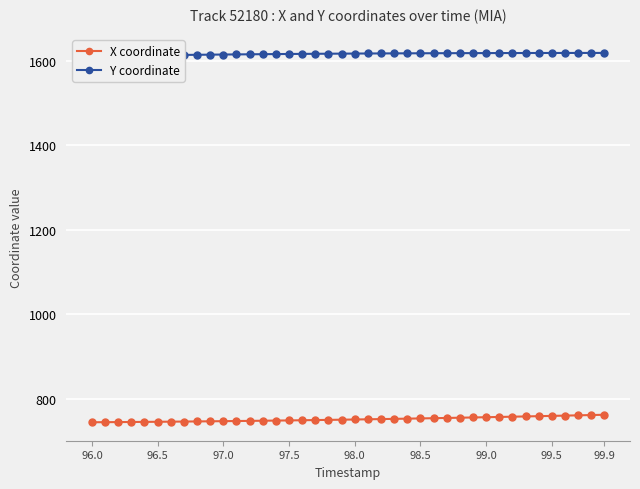

What is the minimum value shown in the chart?

744.8